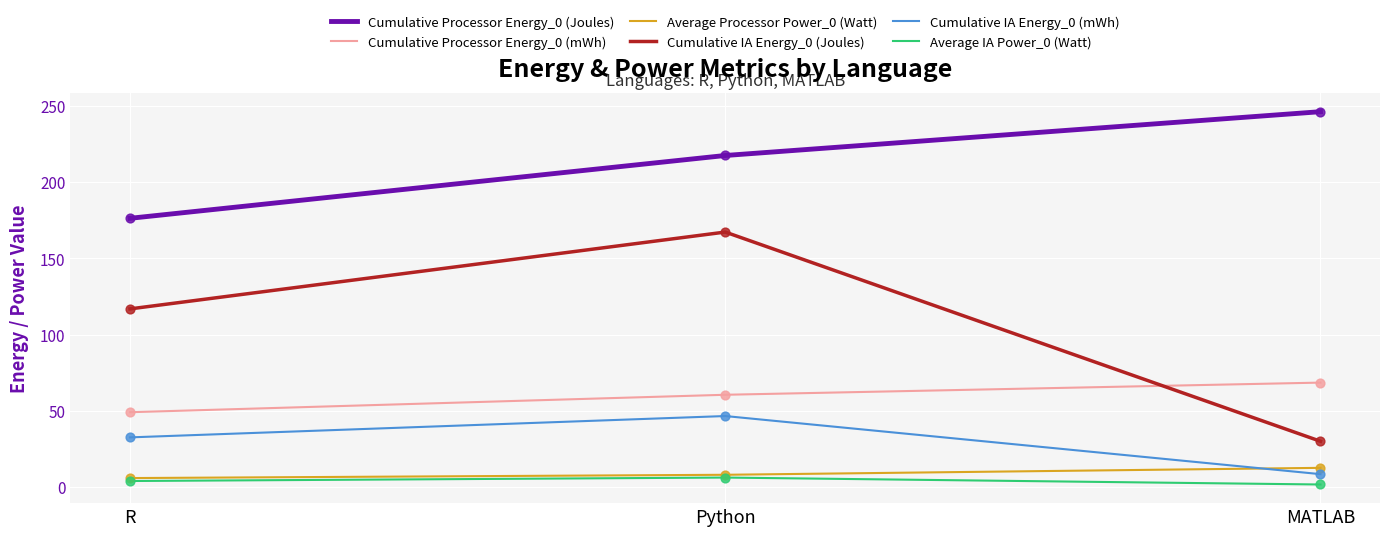

What is the total value across all series at R?

384.3